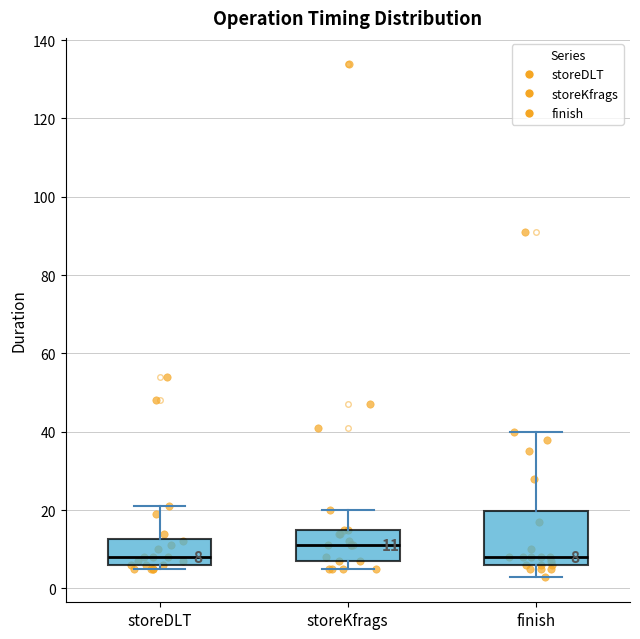

Which box's median line is the highest?

storeKfrags